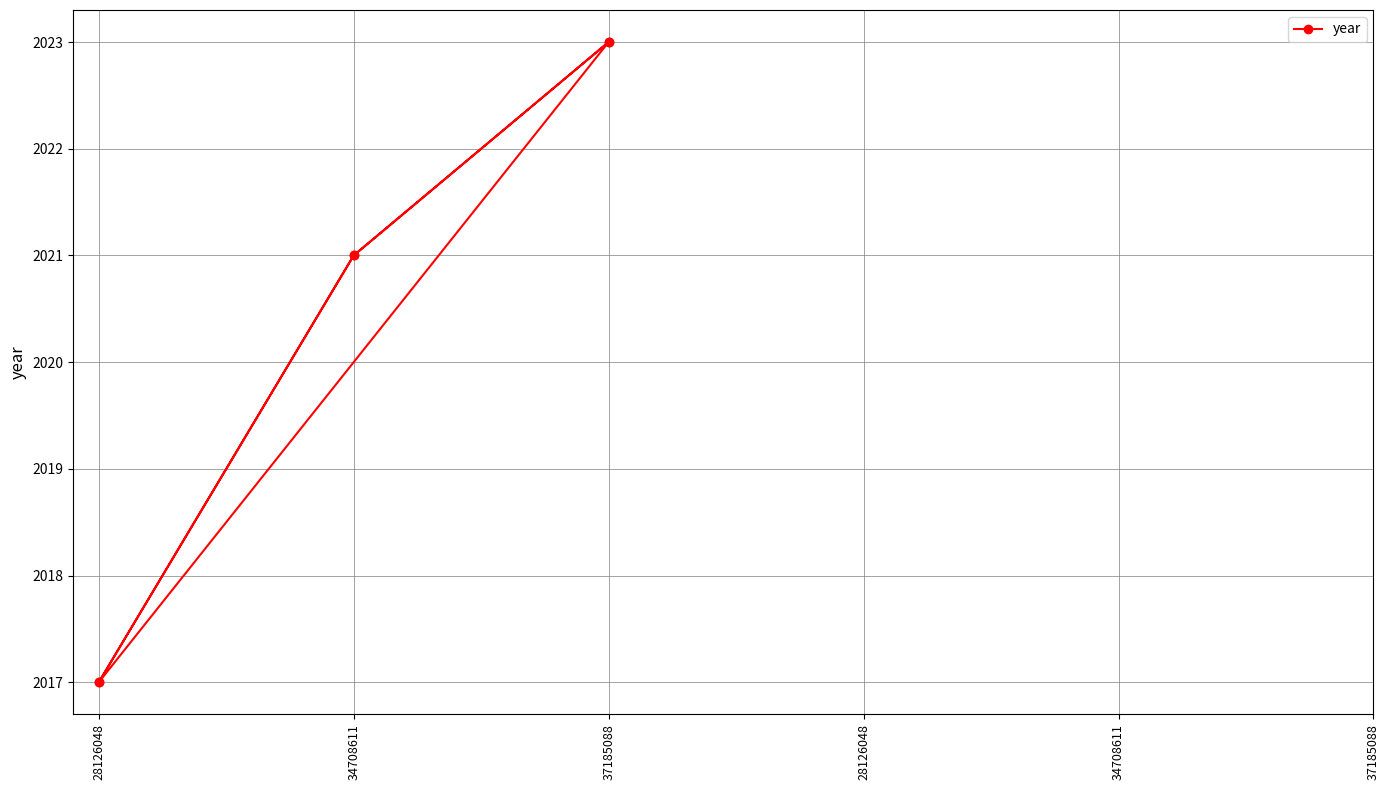

Is it true that the value at 37185088 is 2774?

False